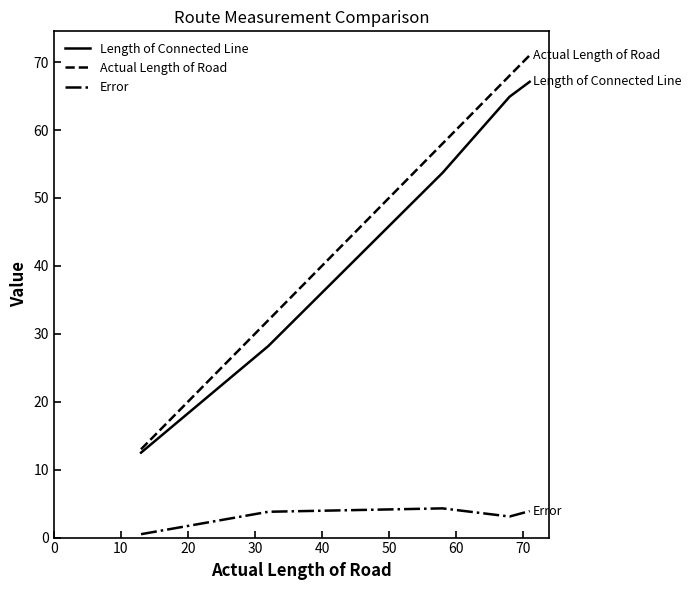

List the series in order of their peak value, lowest first.

Error, Length of Connected Line, Actual Length of Road